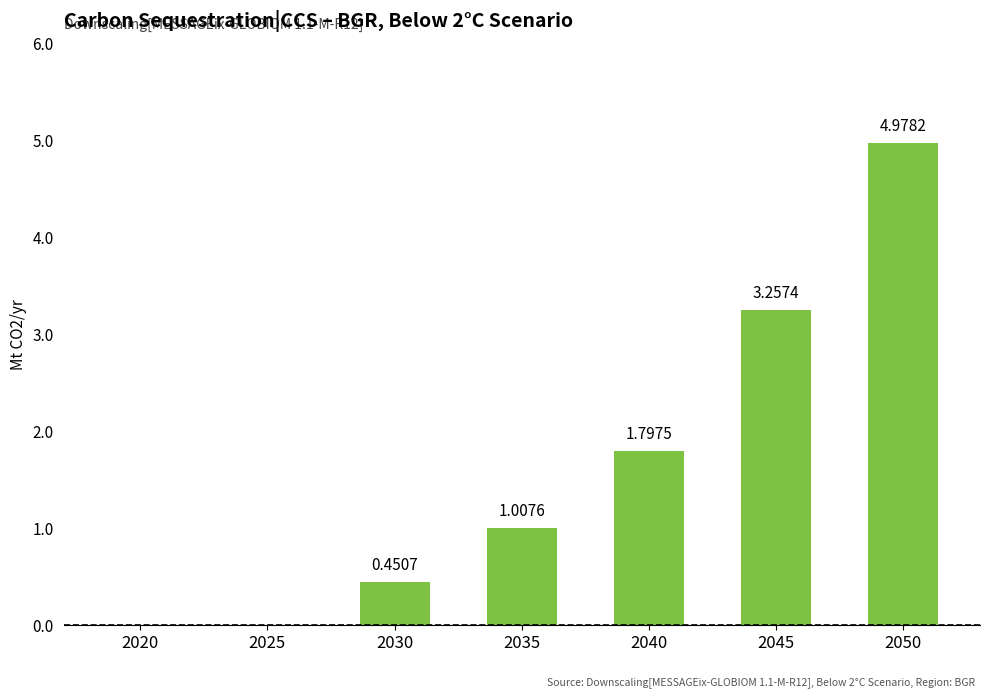

What is the change in value from 2035 to 2040?

+0.8